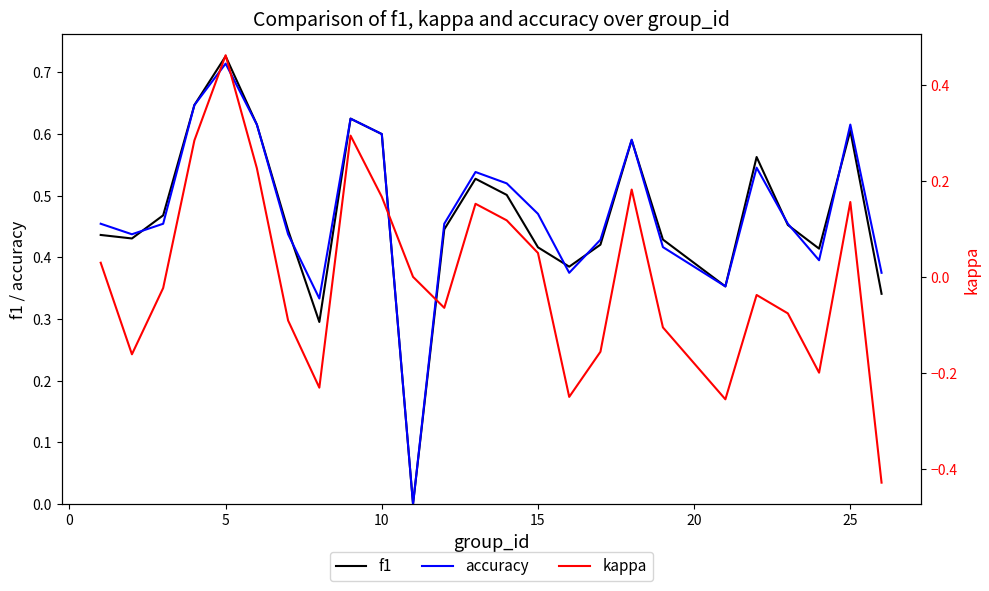

Does the chart display data point markers on the line(s)?

No